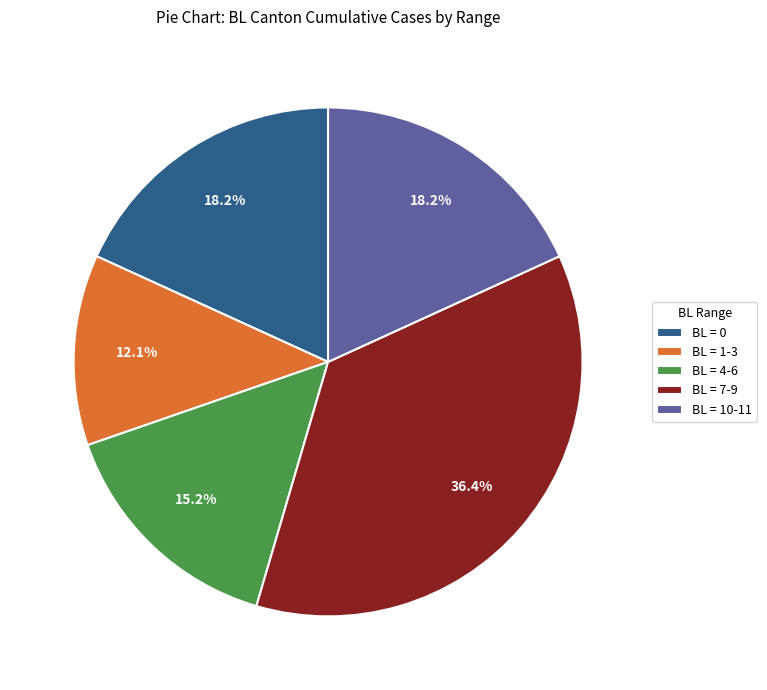

Does any single category account for the majority?

No